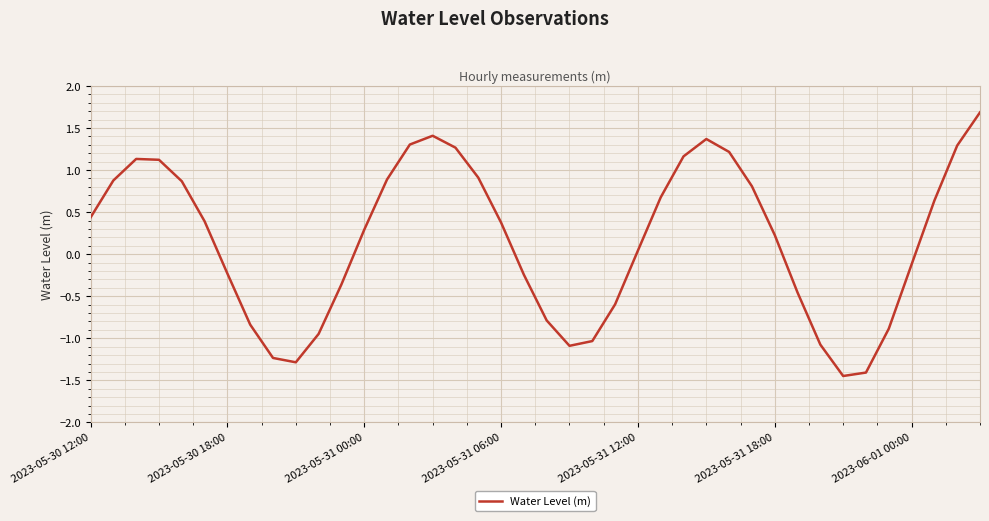

What is the maximum value shown in the chart?

1.7